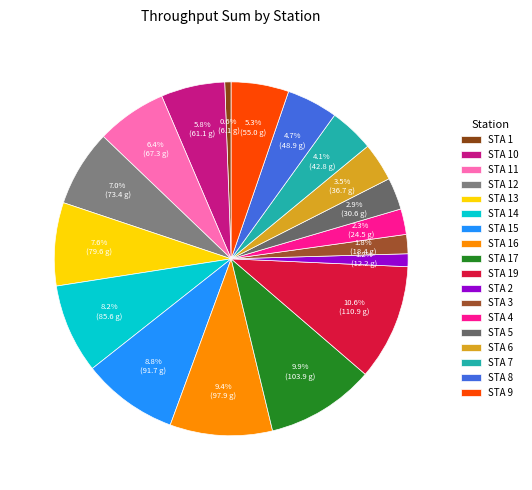

How many slices are in this pie chart?

18